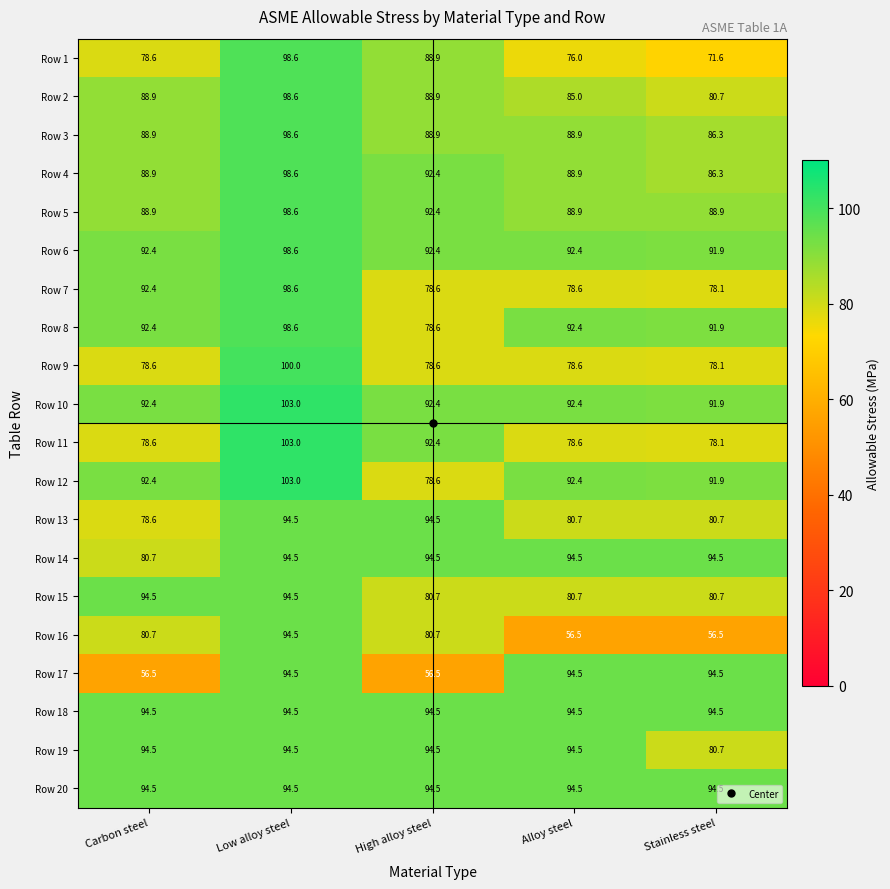

What is the highest value of the Row 8 series?

98.6